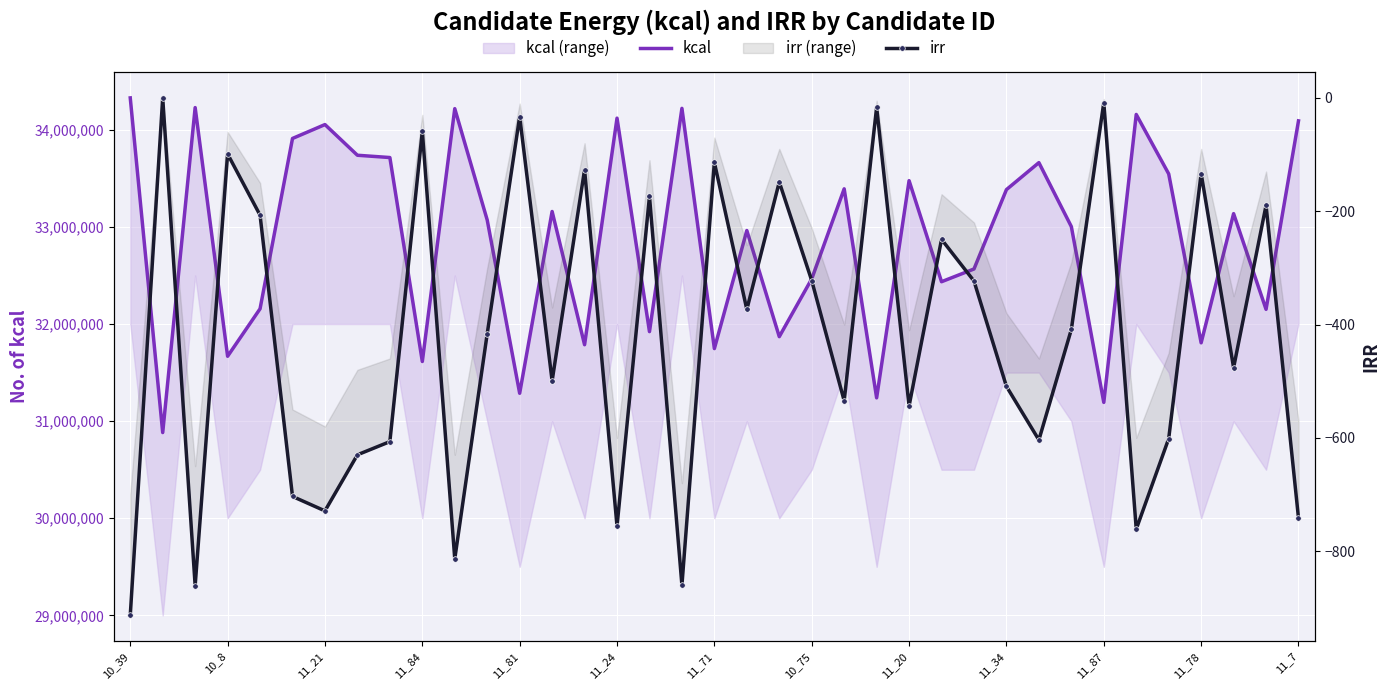

The irr series shows -1071.8 at 11_87. True or false?

False